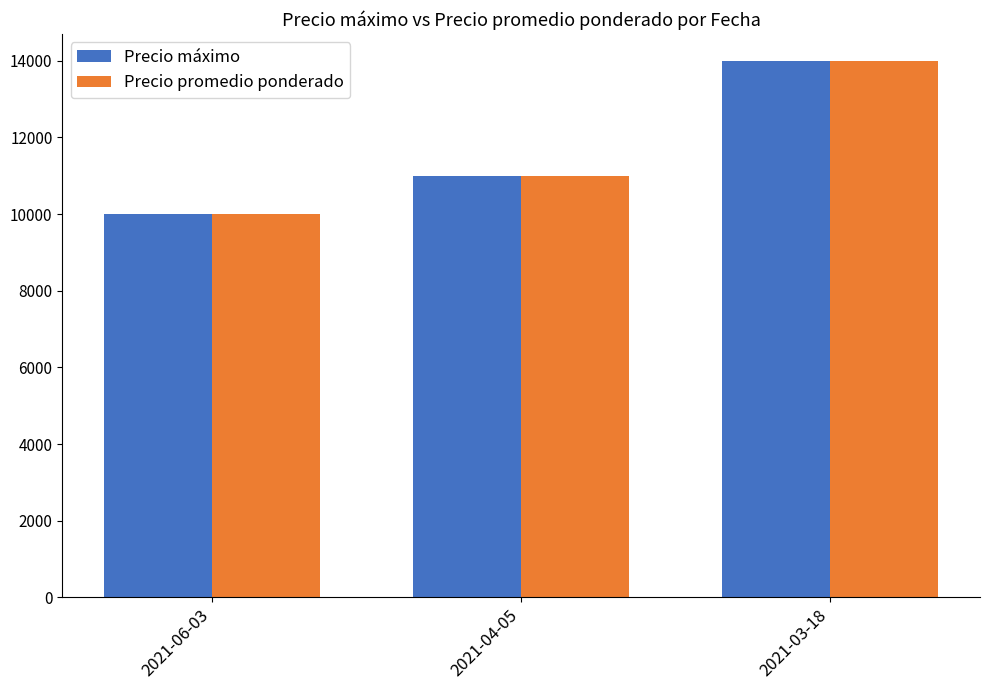

The Precio promedio ponderado series shows 14000 at 2021-03-18. True or false?

True